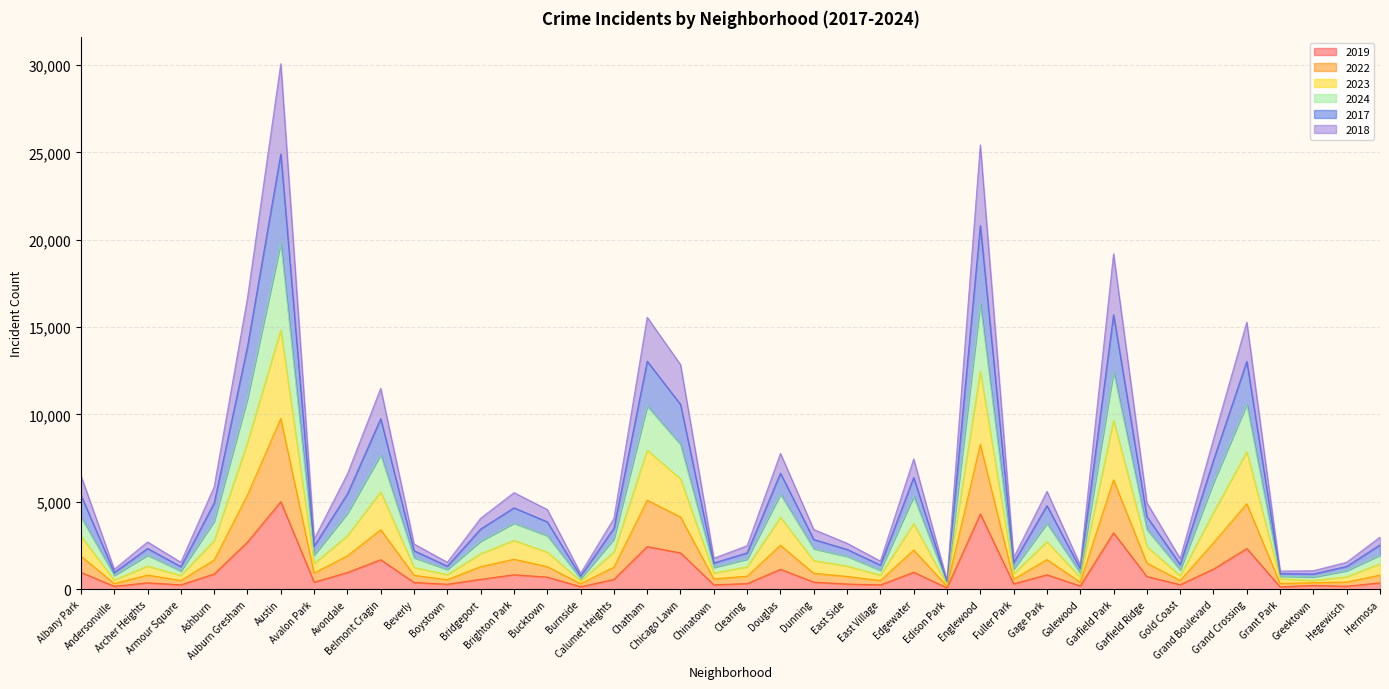

The 2019 series shows 561 at Calumet Heights. True or false?

True